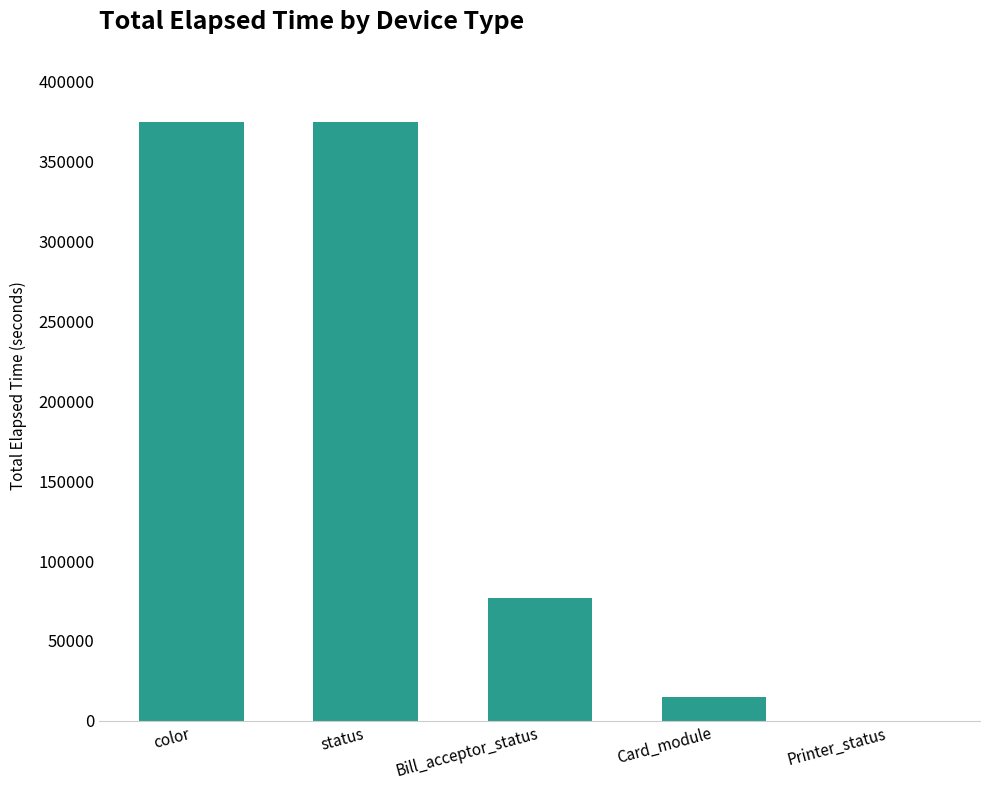

Is it true that the value at Bill_acceptor_status is 100071?

False